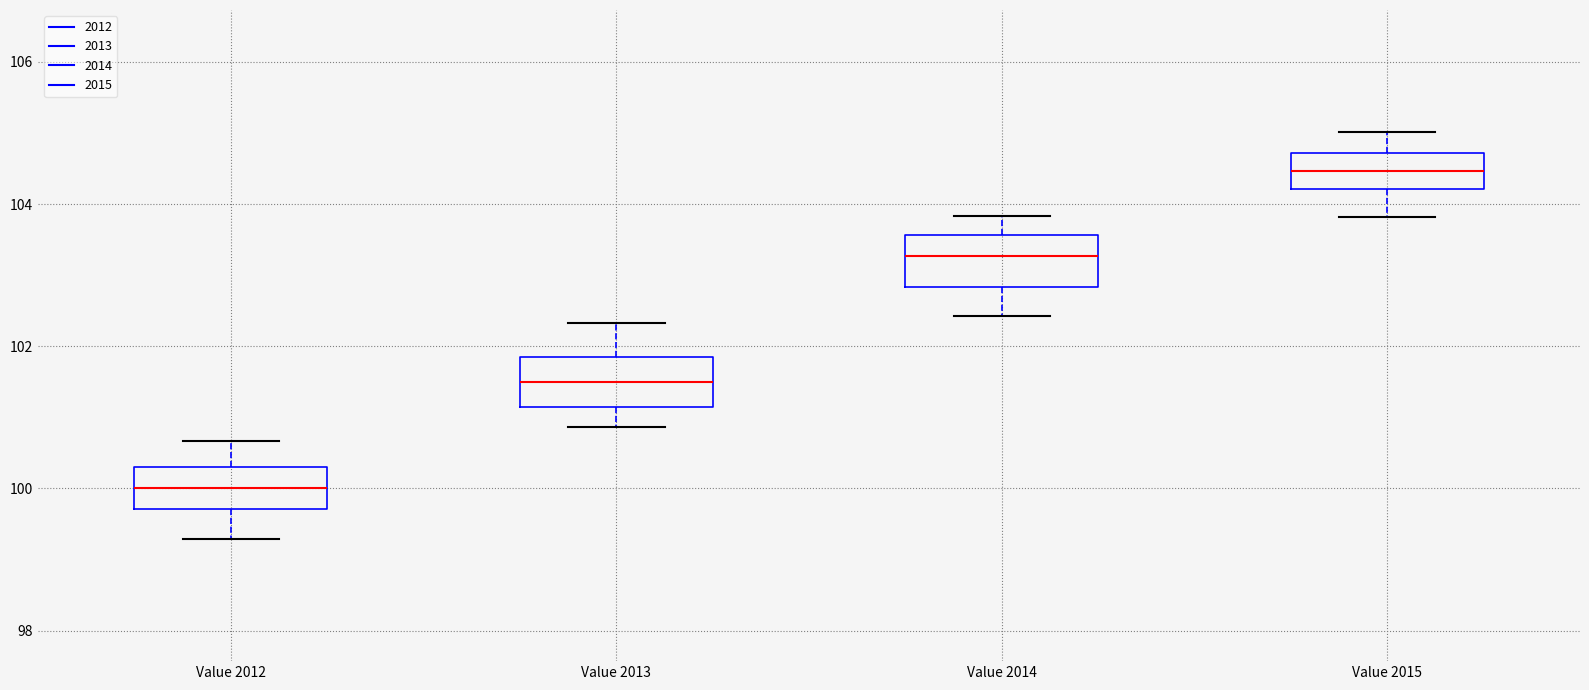

Reading left to right, transcribe this box plot: for each box, give where its median line is, the range the box spans, and where its two whiskers end, as read against the y-axis. The values are not printed on the chart, so give them approximately, as read against the axis.

Value 2012: median 100.0, box 99.8 to 100.4, whiskers 99.2 to 100.6
Value 2013: median 101.6, box 101.2 to 101.8, whiskers 100.8 to 102.4
Value 2014: median 103.2, box 102.8 to 103.6, whiskers 102.4 to 103.8
Value 2015: median 104.4, box 104.2 to 104.8, whiskers 103.8 to 105.0